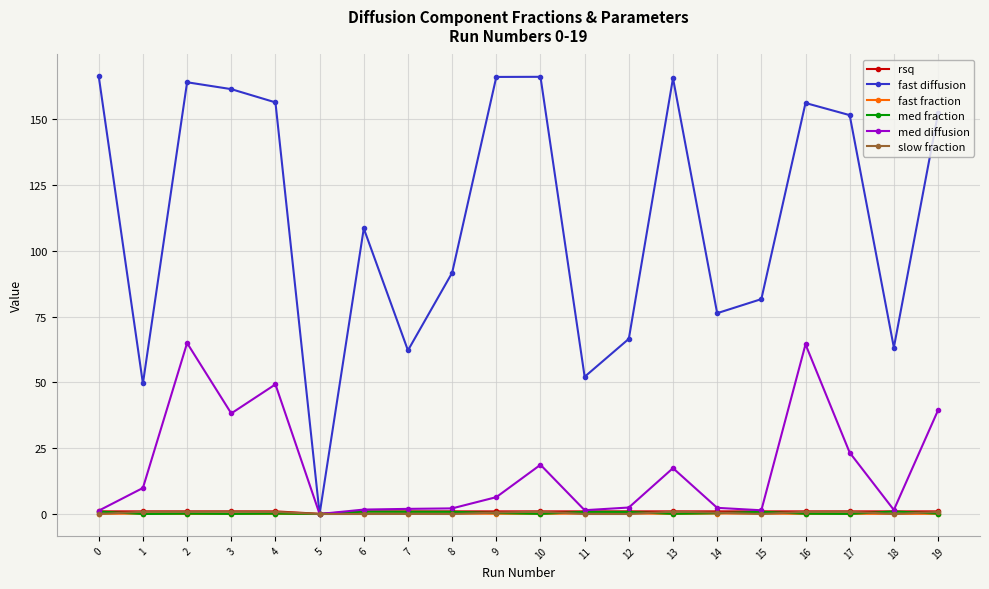

What is the maximum value shown in the chart?

166.2